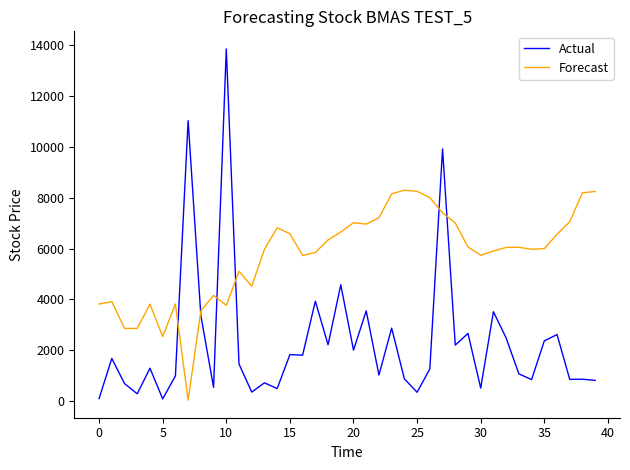

Which series has the largest range (max minus min)?

Actual